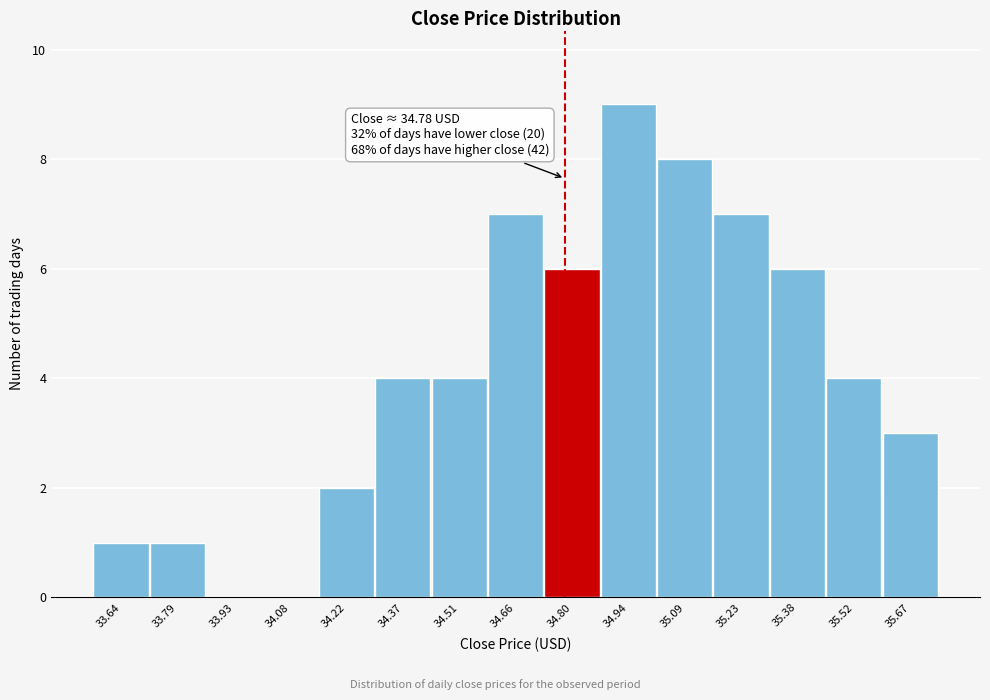

Which range on the x-axis has the tallest bar?

34.88 to 35.02